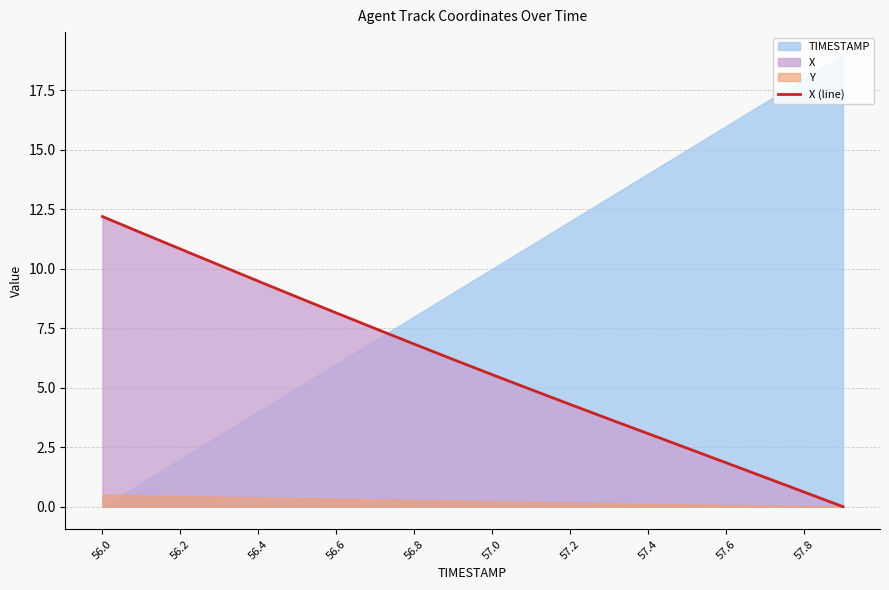

Does the chart display data point markers on the line(s)?

No